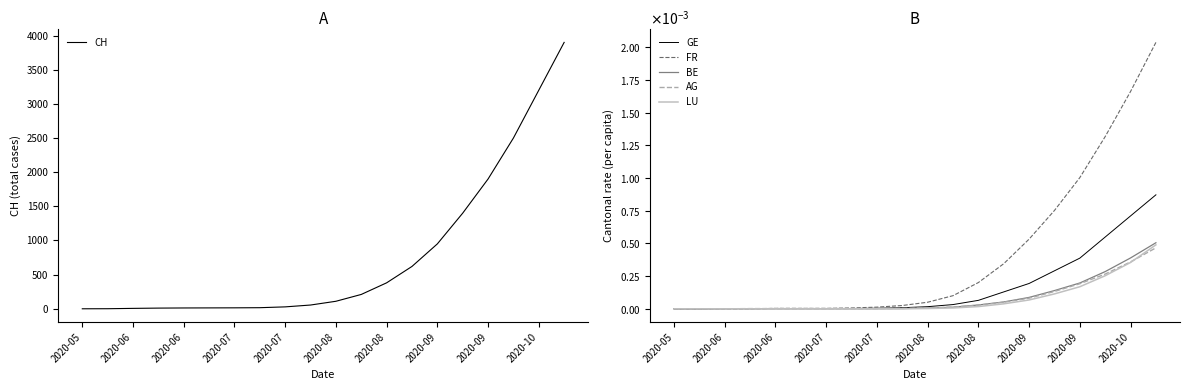

At how many categories does at least one series exceed 2136?

3